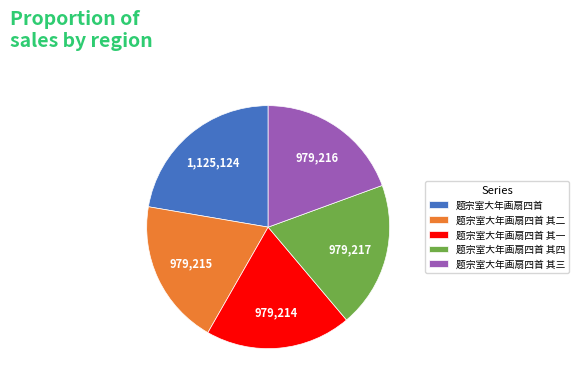

Do 题宗室大年画扇四首 其一 and 题宗室大年画扇四首 其三 together represent more than half of the pie?

No